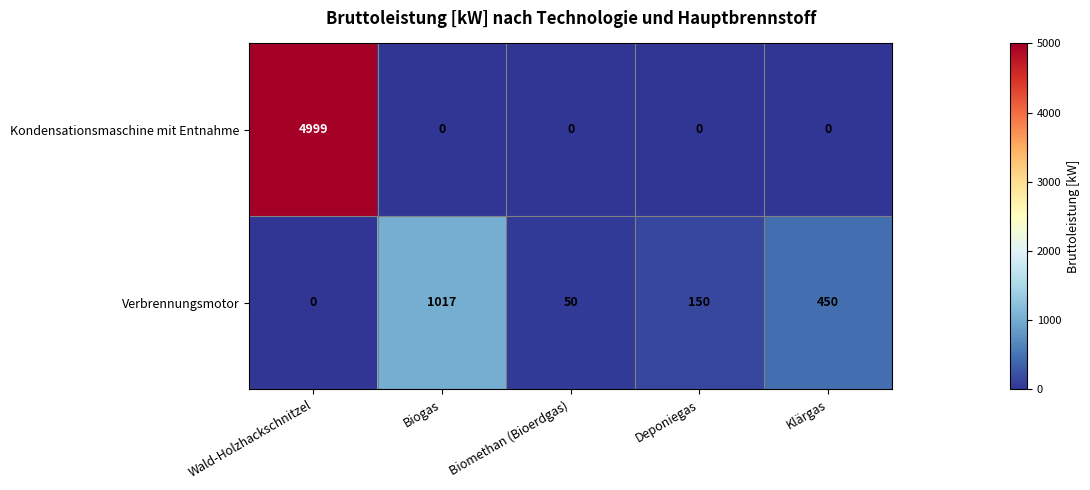

What is the difference between the highest and lowest values at Biomethan (Bioerdgas)?

50